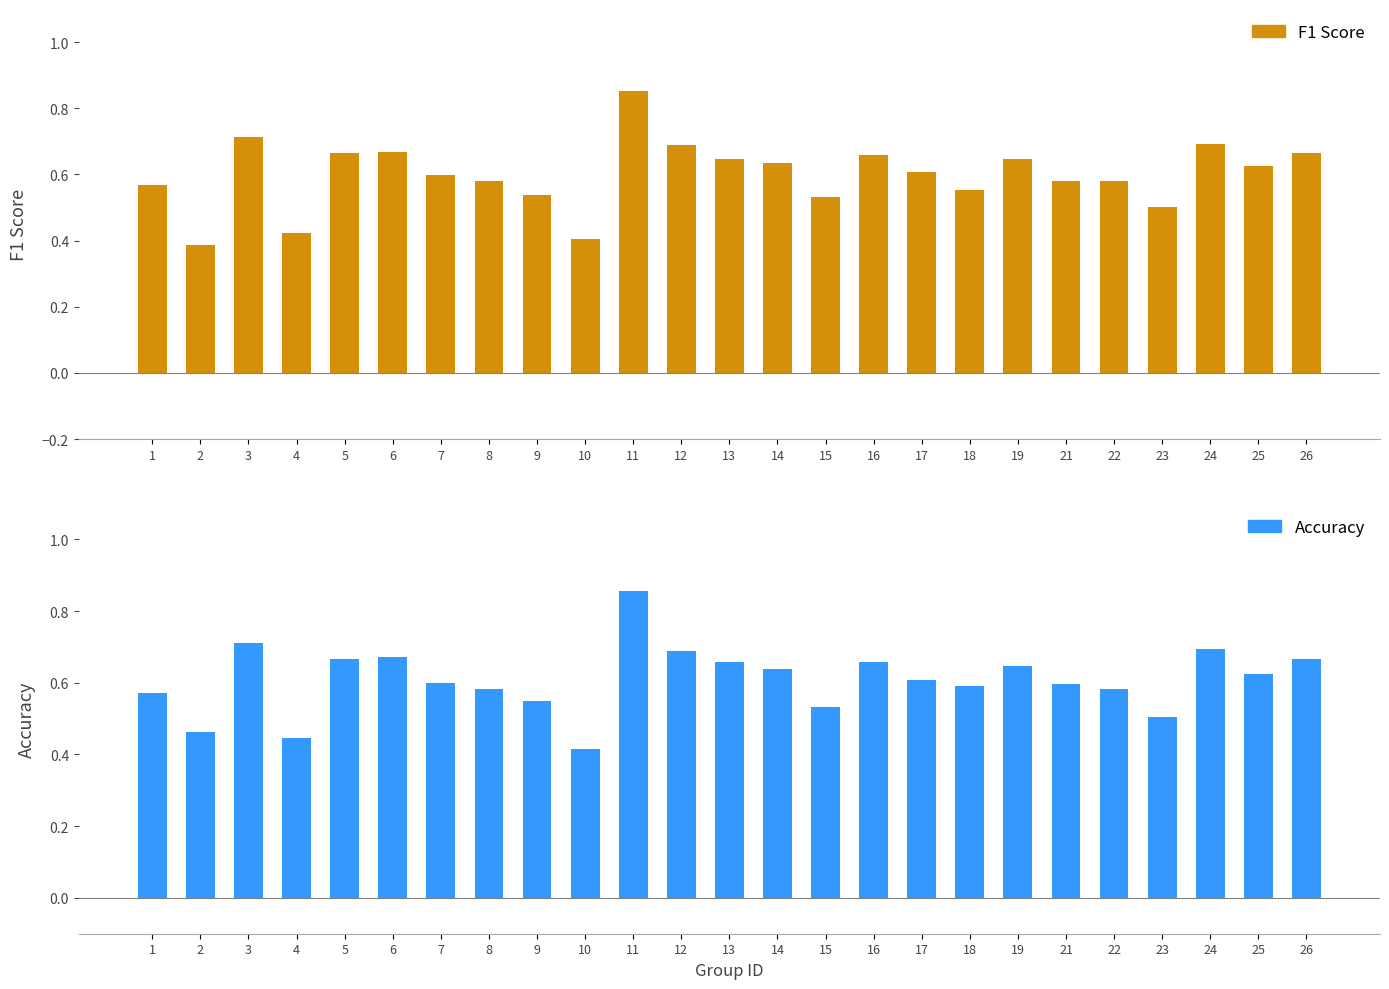

Between 1 and 12, which is larger?

12